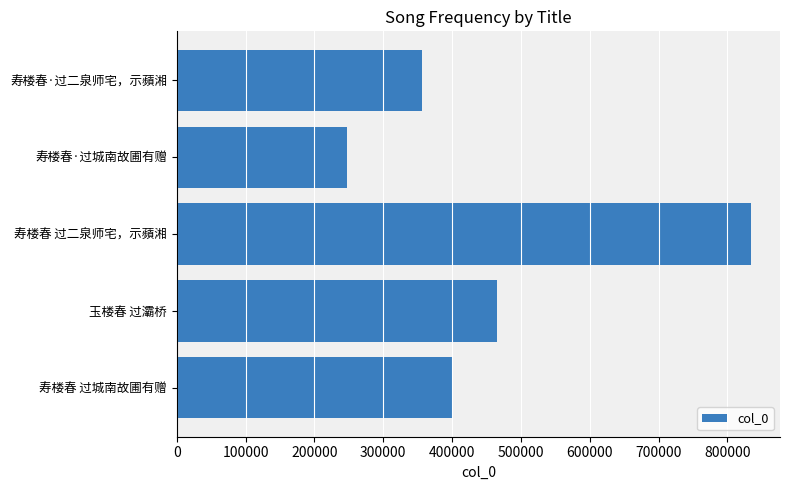

At which label is the value closest to 541241?

玉楼春 过灞桥